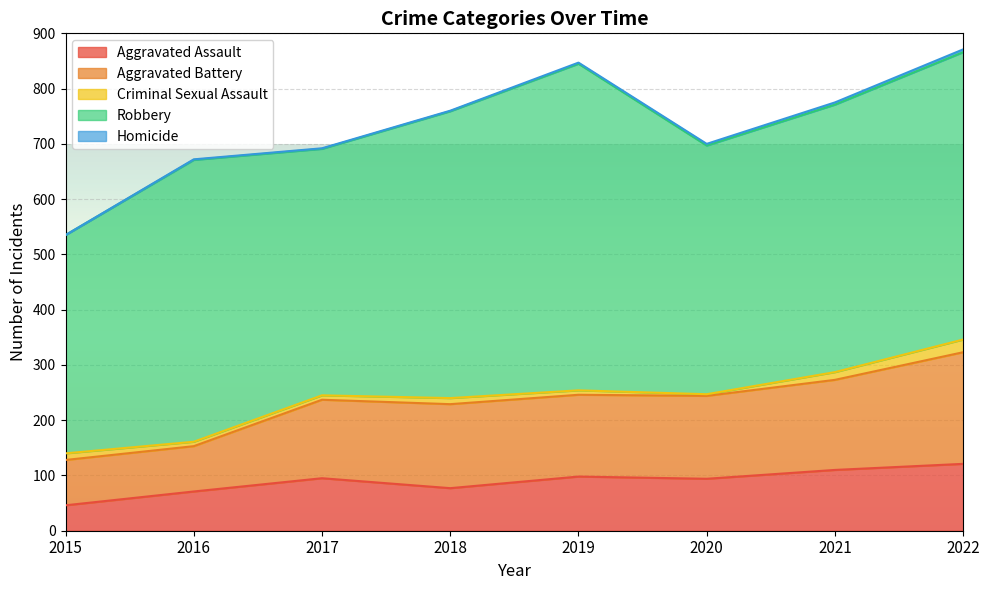

At which label does Aggravated Battery first exceed 150?

2018